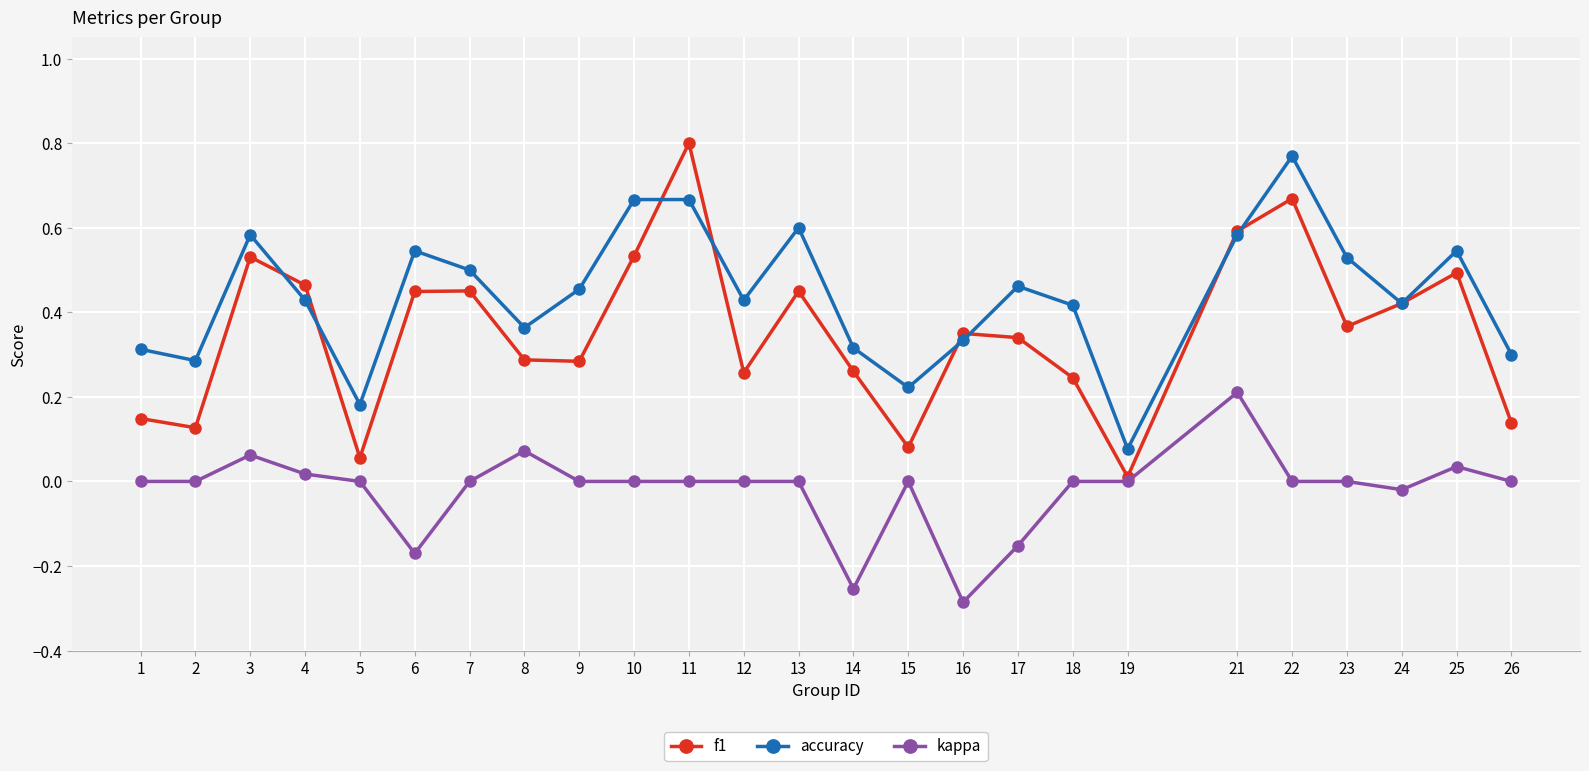

What are all the series names shown in the legend?

f1, accuracy, kappa